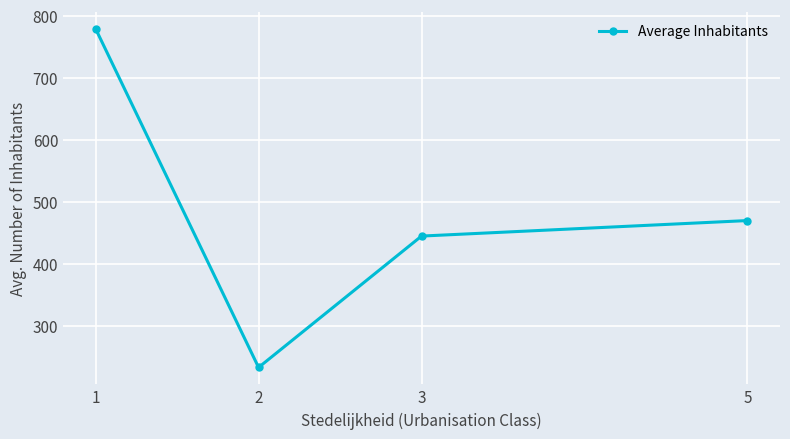

The chart shows a value of 98.6 at 2. True or false?

False